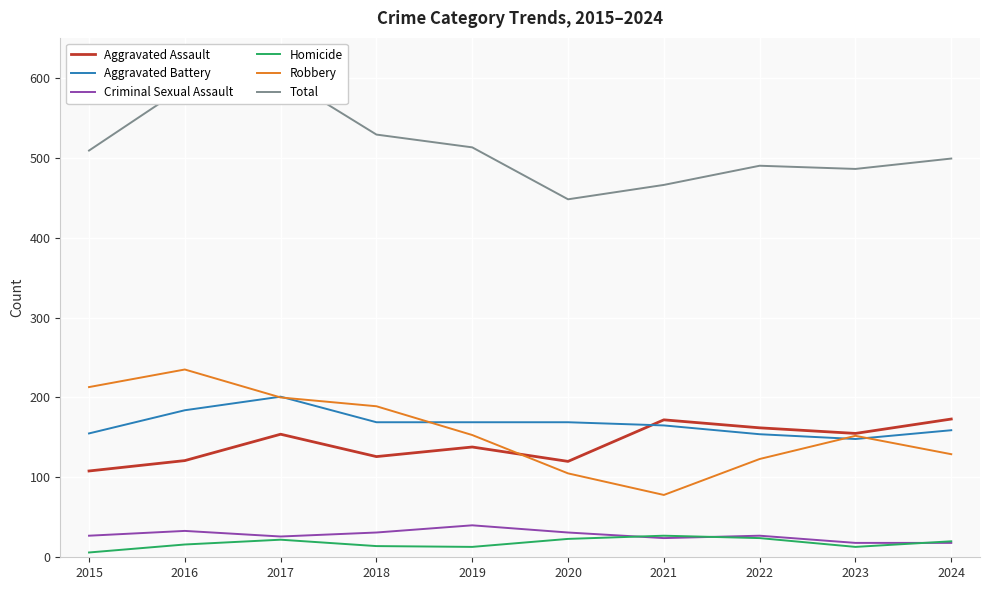

What is the lowest value of the Total series?

448